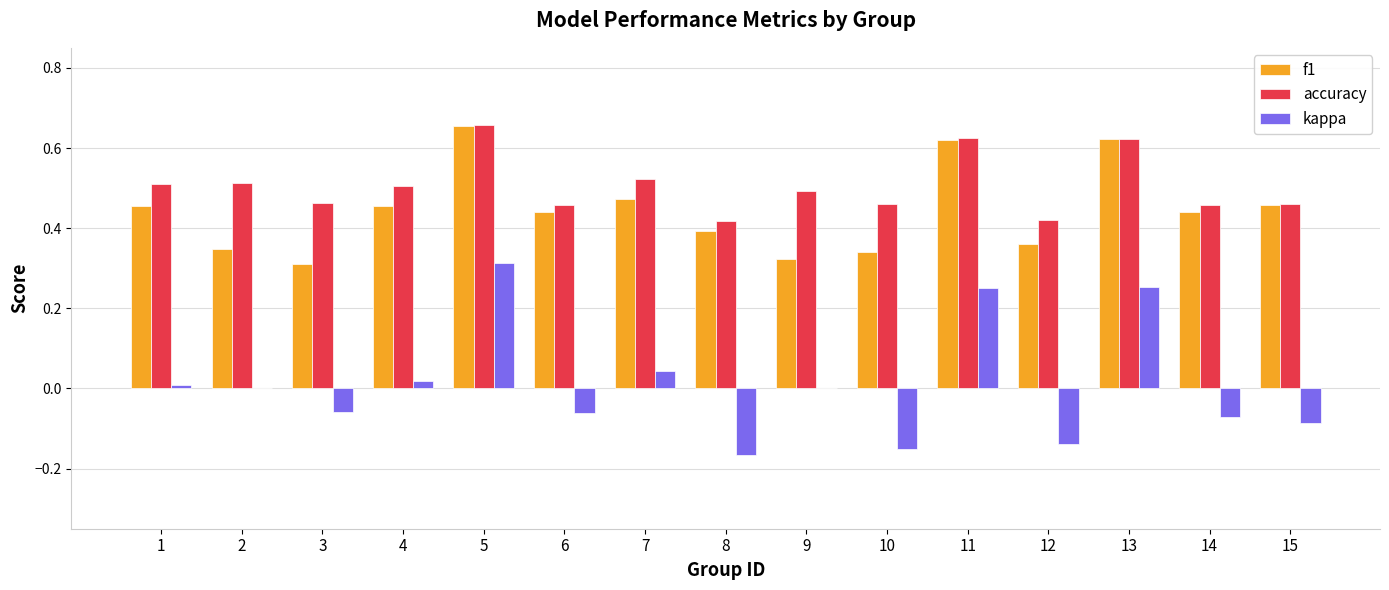

At which label does kappa first exceed 0?

1